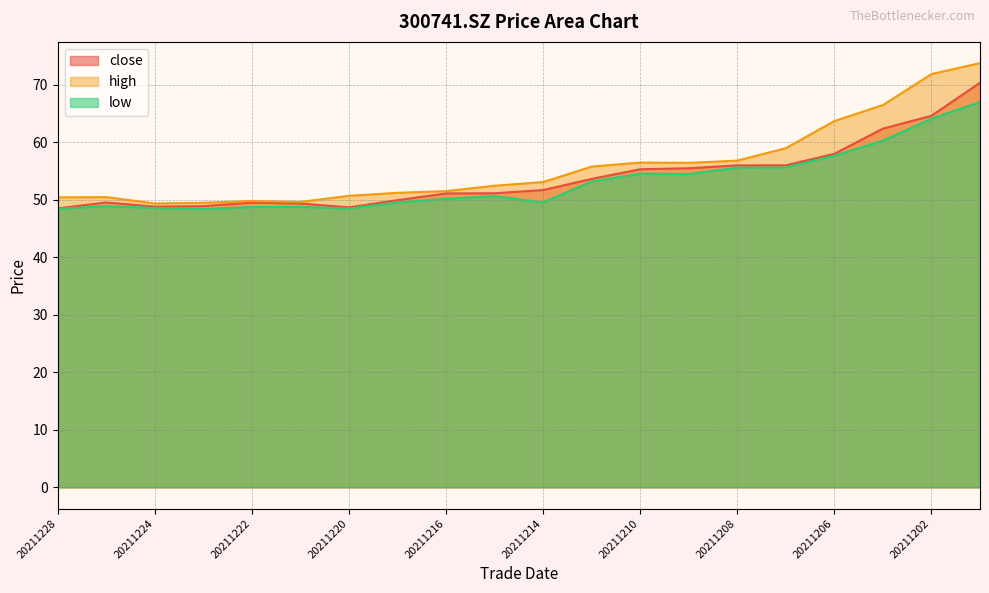

What is the difference between the close values at 20211217 and 20211222?

0.4